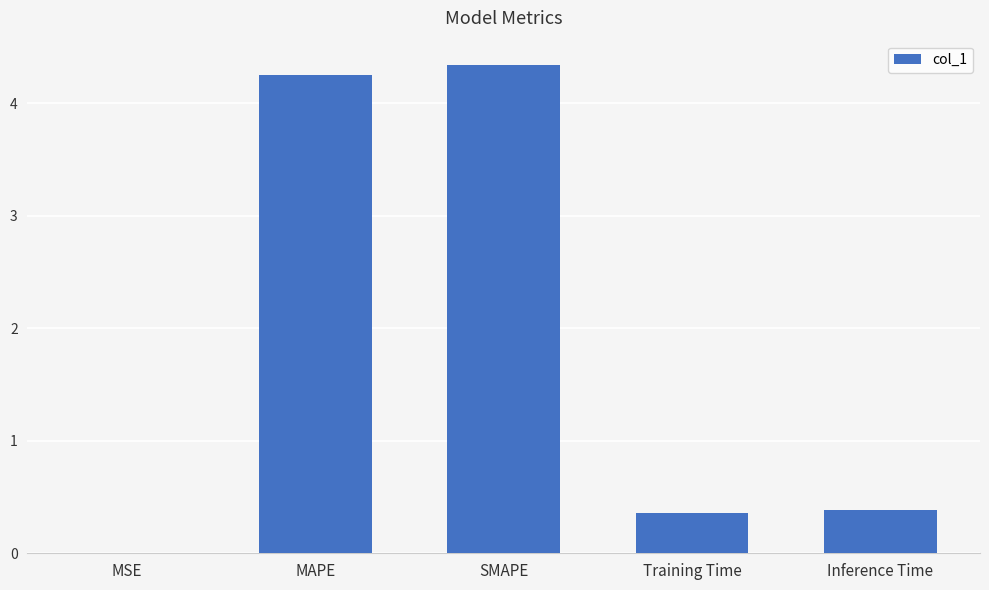

What is the maximum value shown in the chart?

4.3